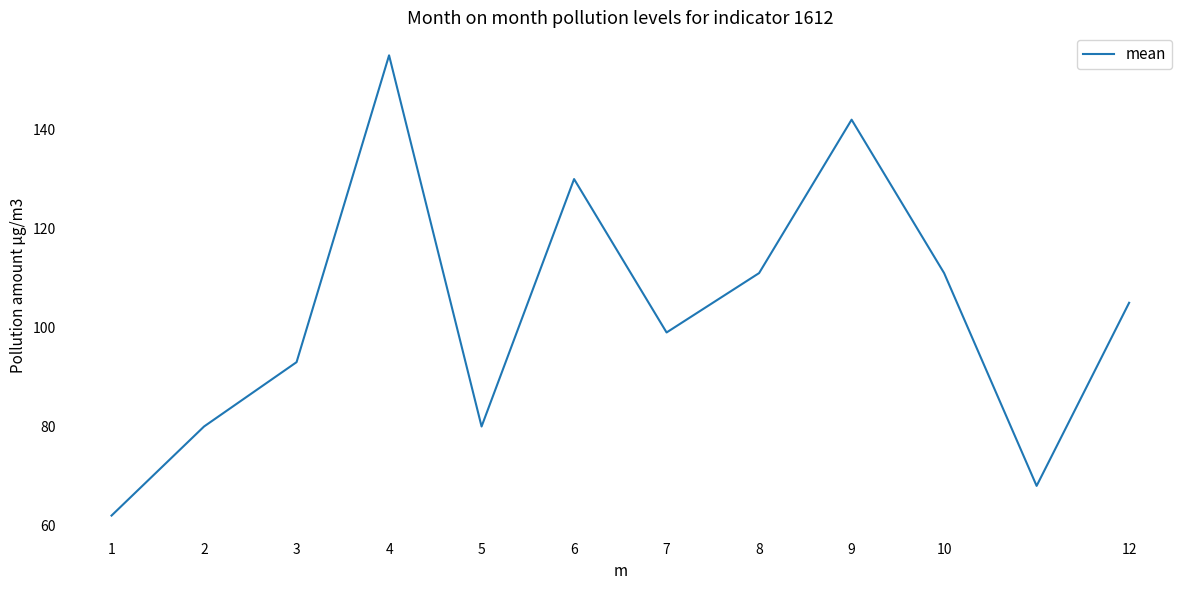

What is the average value?

103